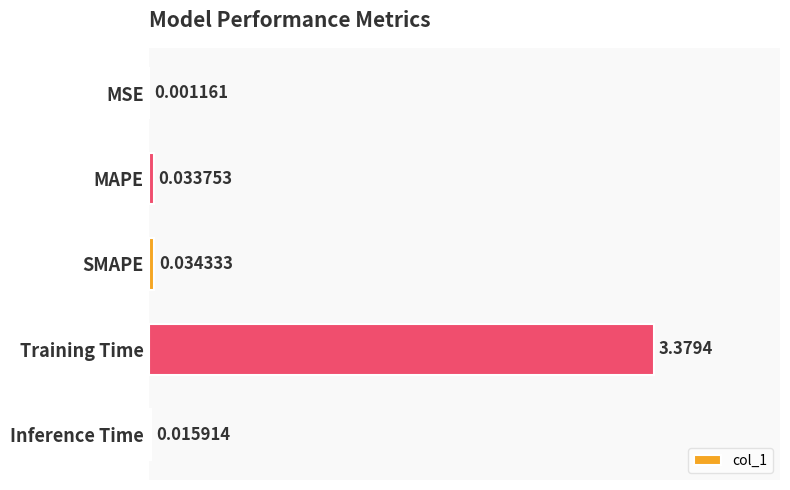

Where is the data nearest to the value 1?

SMAPE